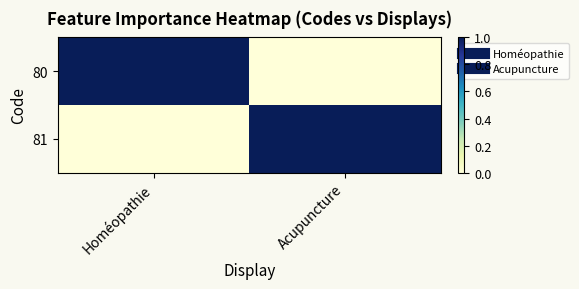

At how many categories does at least one series exceed 0?

2